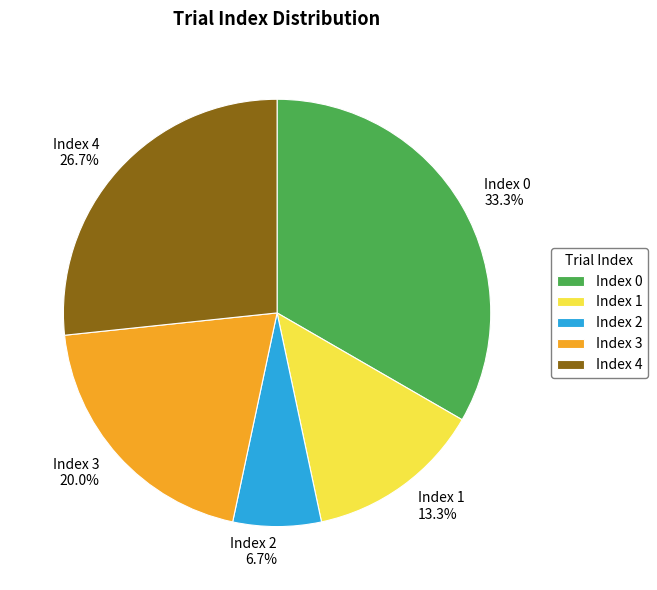

Which has a higher value, Index 2 or Index 1?

Index 1